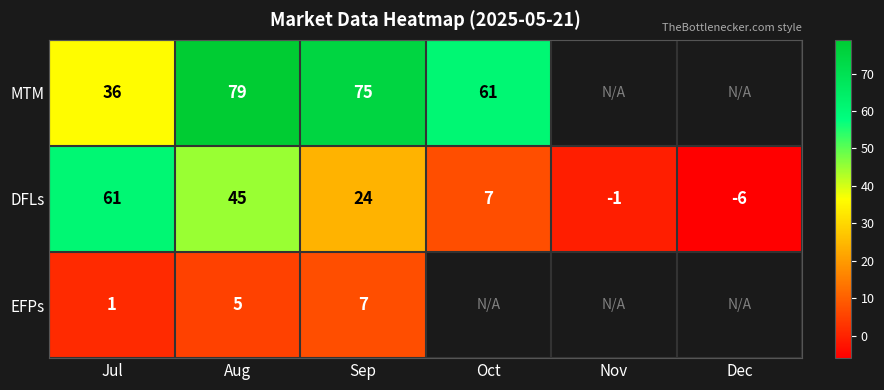

What is the sum of the DFLs values at Aug and Sep?

69